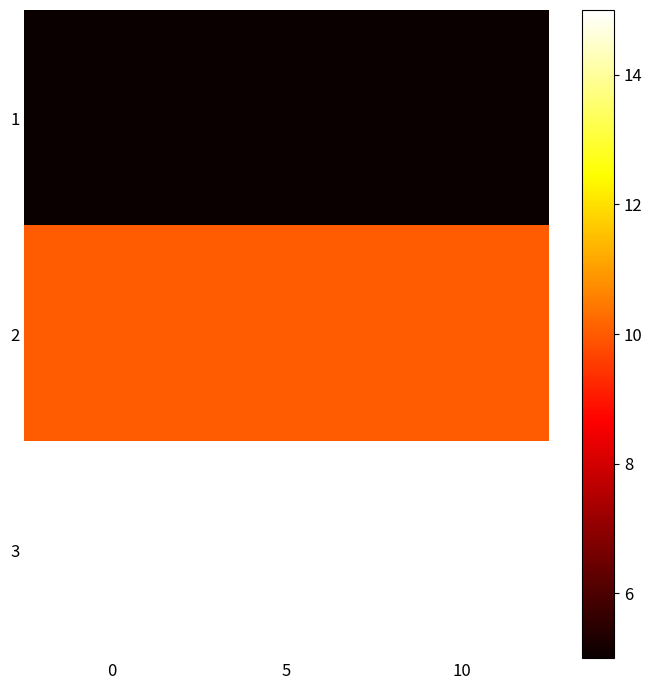

Which has a higher value, 10 or 5?

10